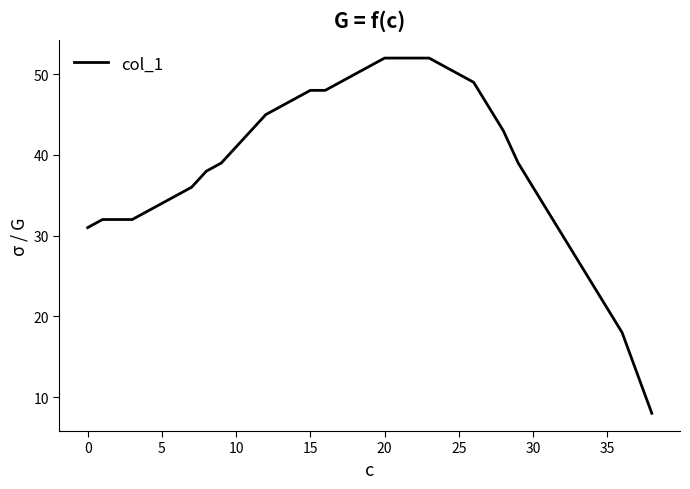

What is the difference between the maximum and minimum values?

44